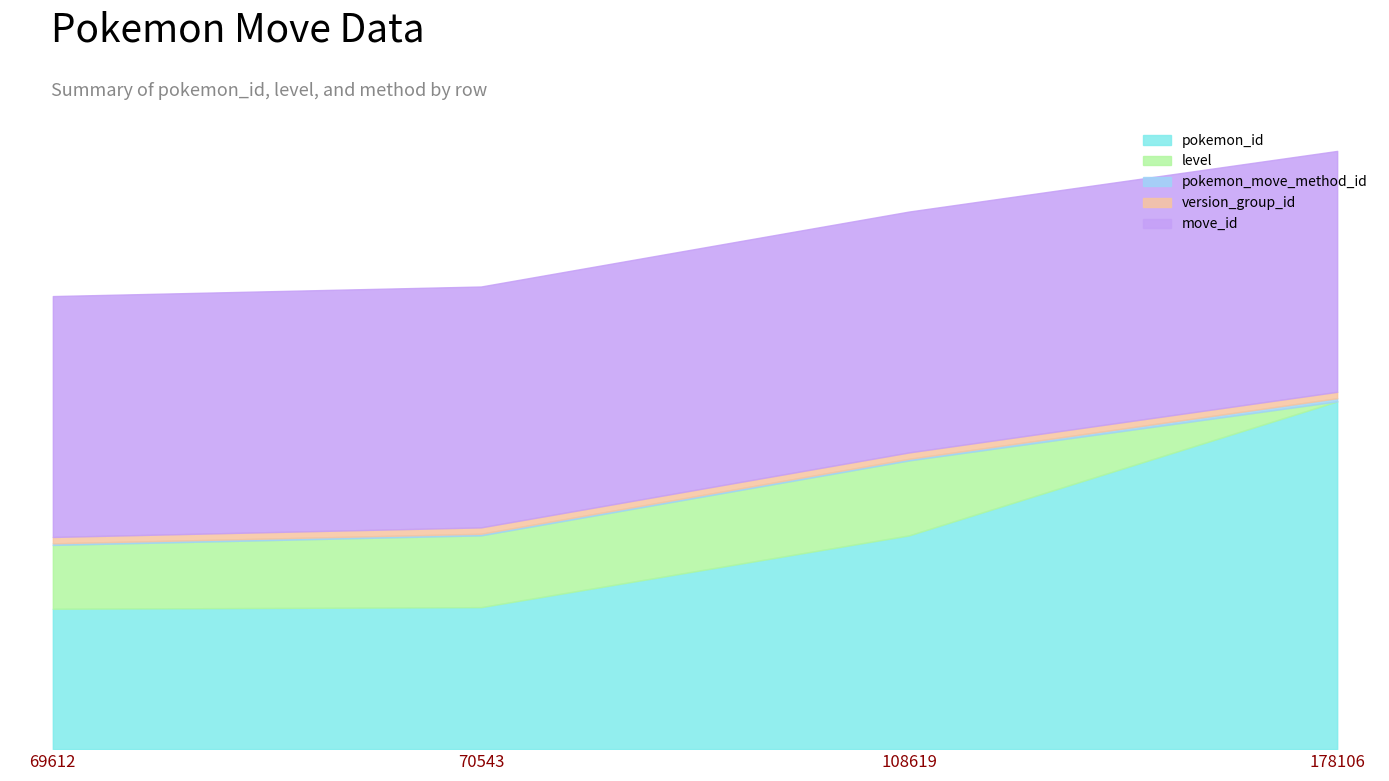

The value of pokemon_id at 70543 is 42. True or false?

False